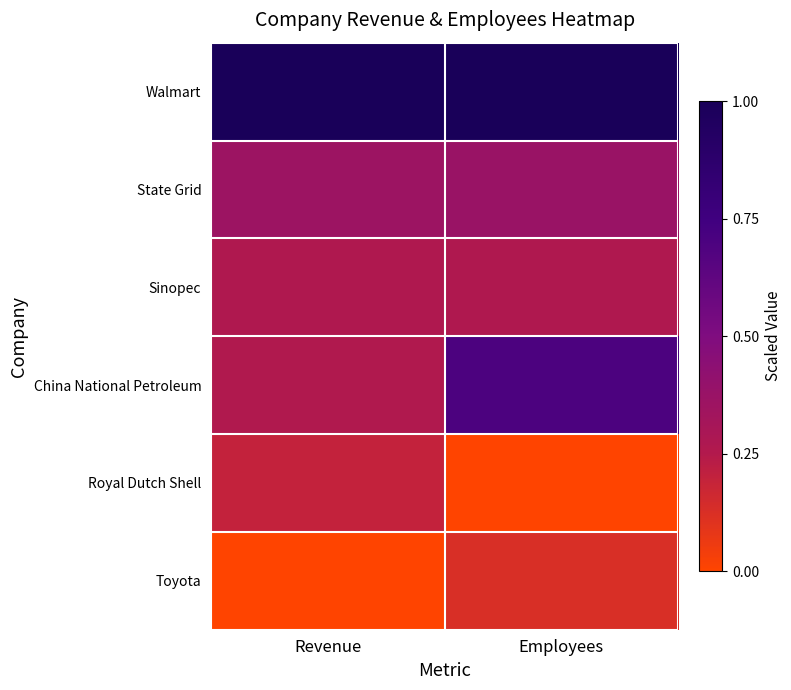

At how many categories does at least one series exceed 0?

2